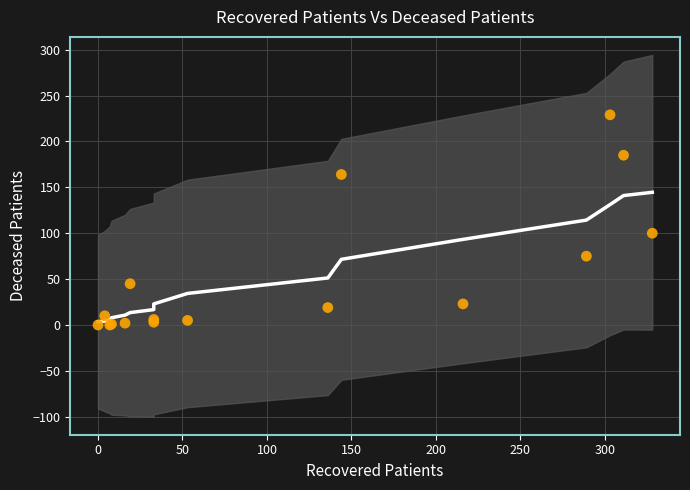

What Y value in the scatter plot is closest to 114?

100